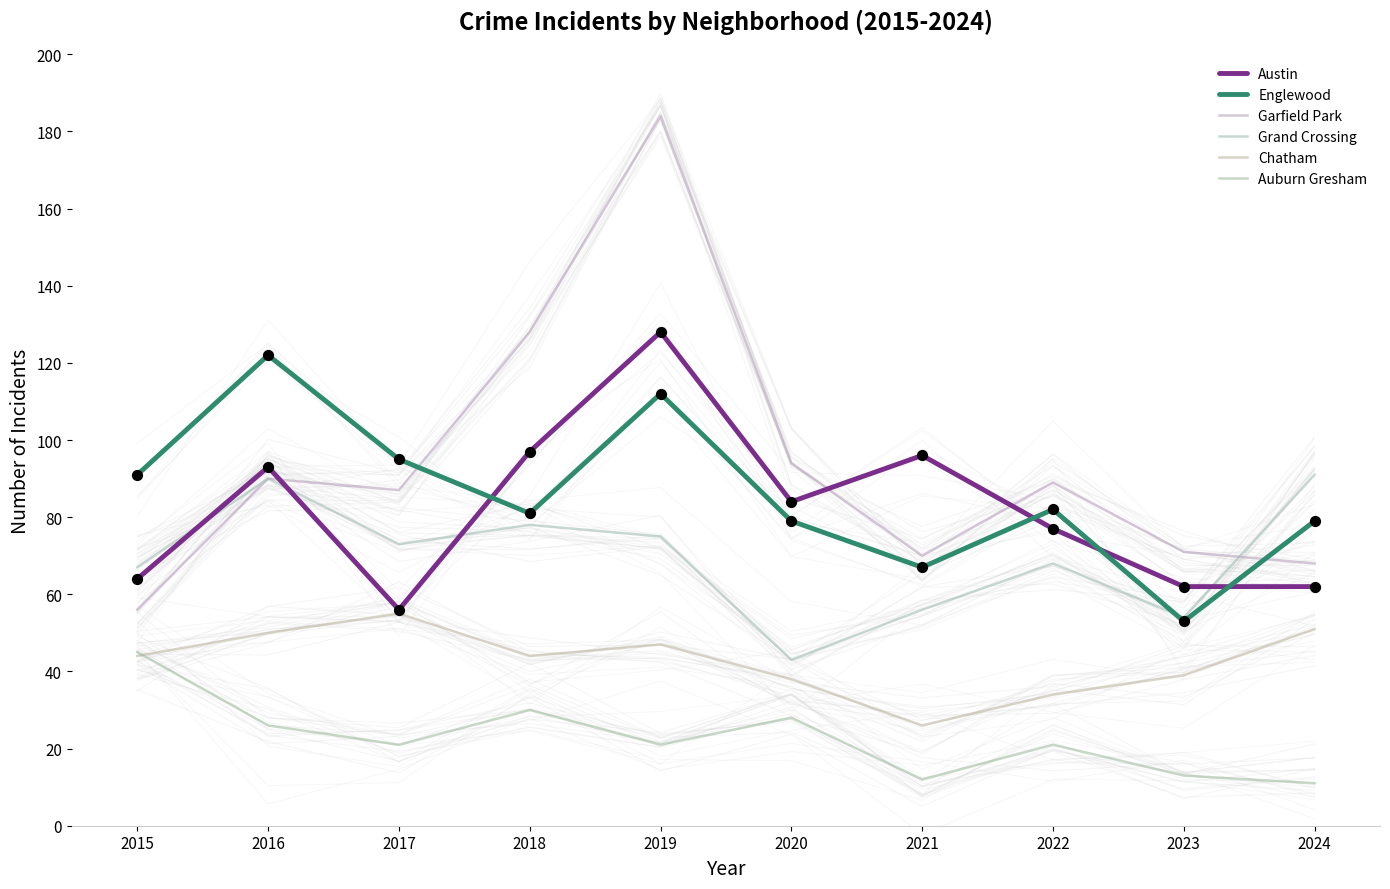

Which series has the largest total across all categories?

Garfield Park